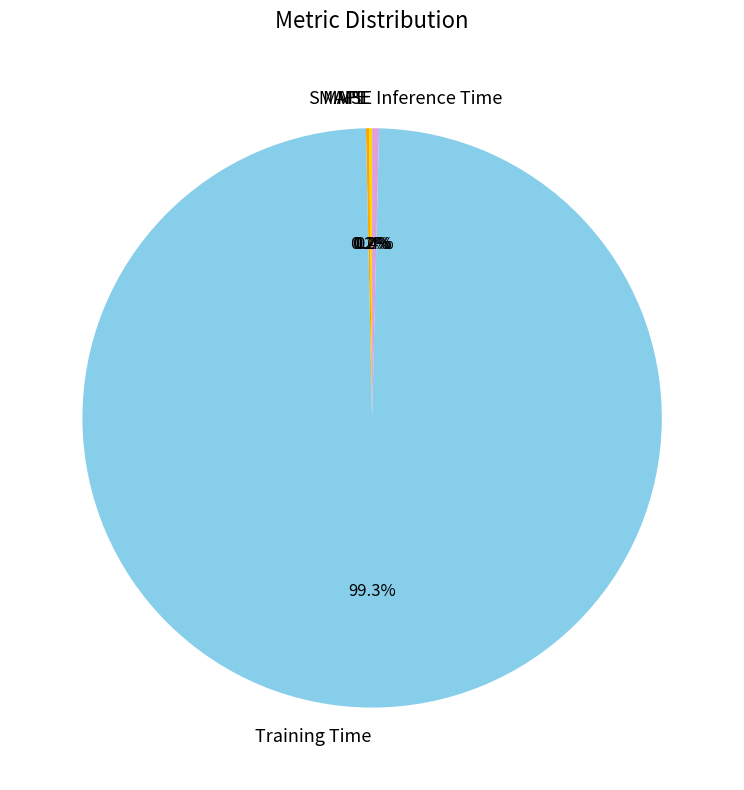

Which category accounts for the majority?

Training Time